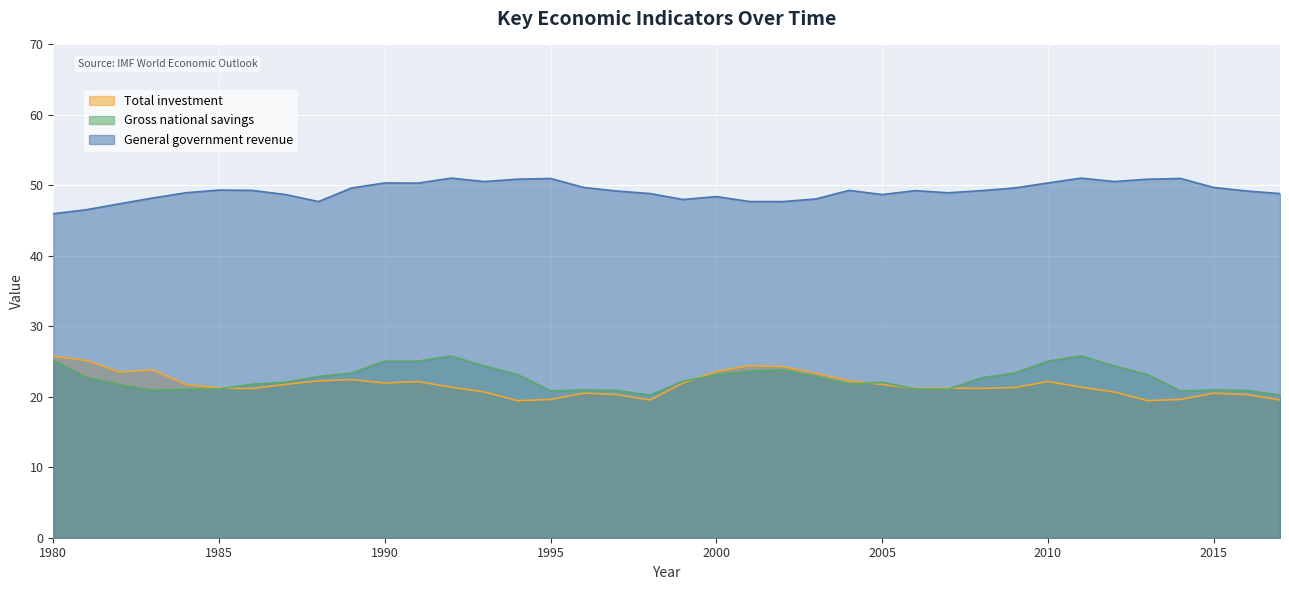

Reading left to right, transcribe all the data shown in this chart.

Total investment: 25.7	25.2	23.5	23.8	21.8	21.2	21.2	21.8	22.3	22.4	21.9	22.2	21.4	20.7	19.5	19.6	20.5	20.3	19.5	22.0	23.6	24.4	24.3	23.3	22.3	21.8	21.2	21.2	21.2	21.3	22.2	21.4	20.7	19.5	19.6	20.5	20.3	19.5
Gross national savings: 25.2	22.7	21.7	20.9	21.1	21.1	21.8	22.1	22.9	23.4	25.1	25.1	25.8	24.4	23.2	20.8	21.0	20.9	20.2	22.2	23.1	23.6	23.8	22.9	21.8	22.1	21.1	21.1	22.7	23.4	25.1	25.8	24.4	23.2	20.8	21.0	20.9	20.2
General government revenue: 46.0	46.5	47.4	48.2	49.0	49.3	49.3	48.7	47.7	49.6	50.3	50.3	51.0	50.5	50.9	51.0	49.7	49.2	48.8	48.0	48.4	47.7	47.7	48.1	49.3	48.7	49.3	49.0	49.3	49.6	50.3	51.0	50.5	50.9	51.0	49.7	49.2	48.8